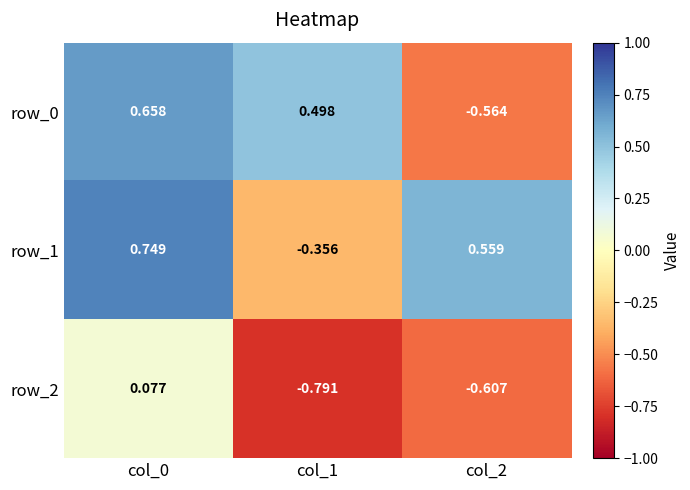

Is the value of row_1 at col_0 greater than the value of row_2 at col_2?

Yes